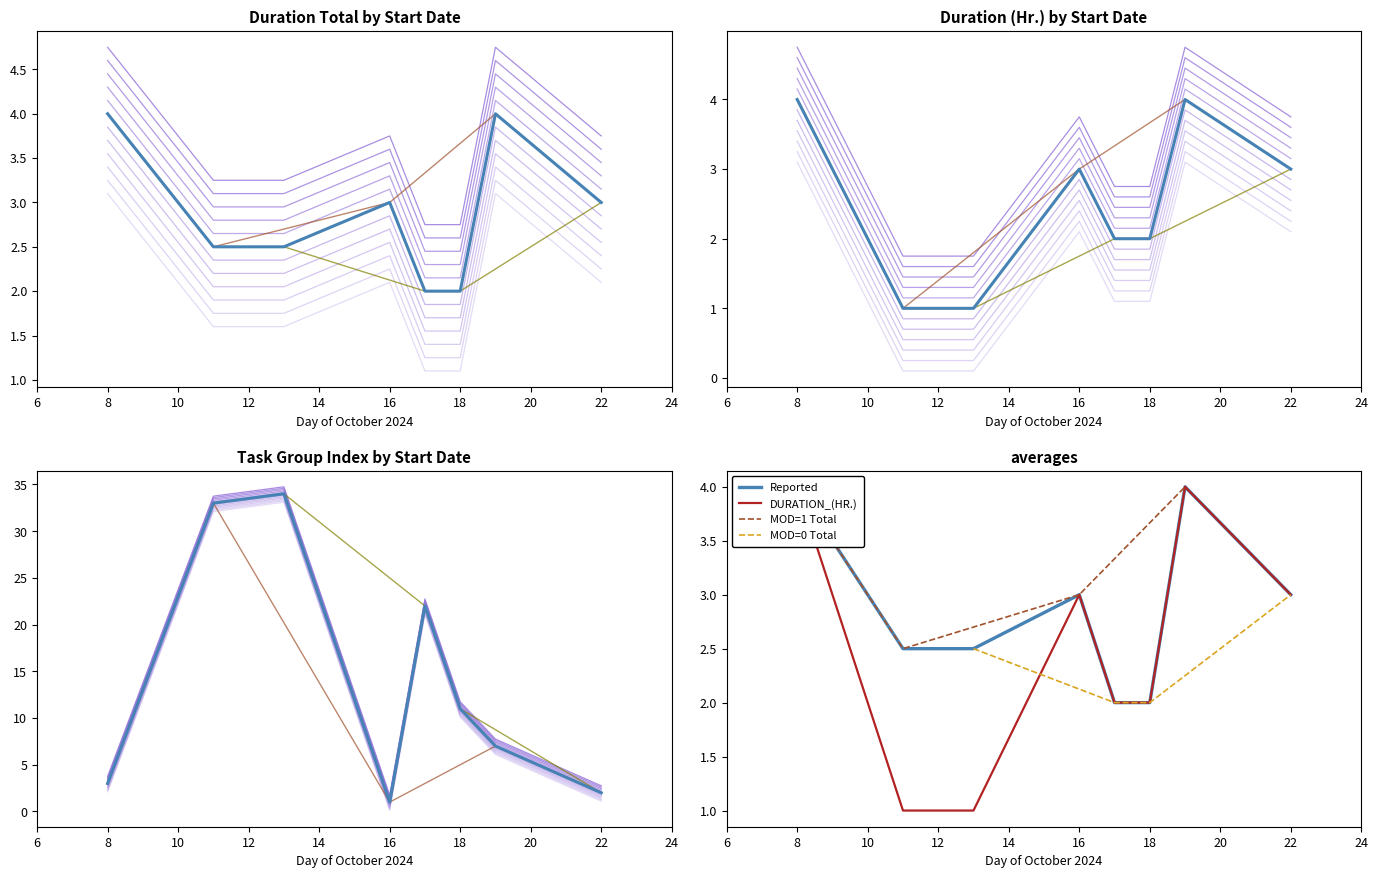

True or false: MOD=0 Total has more than 0 points higher than both neighbors.

False